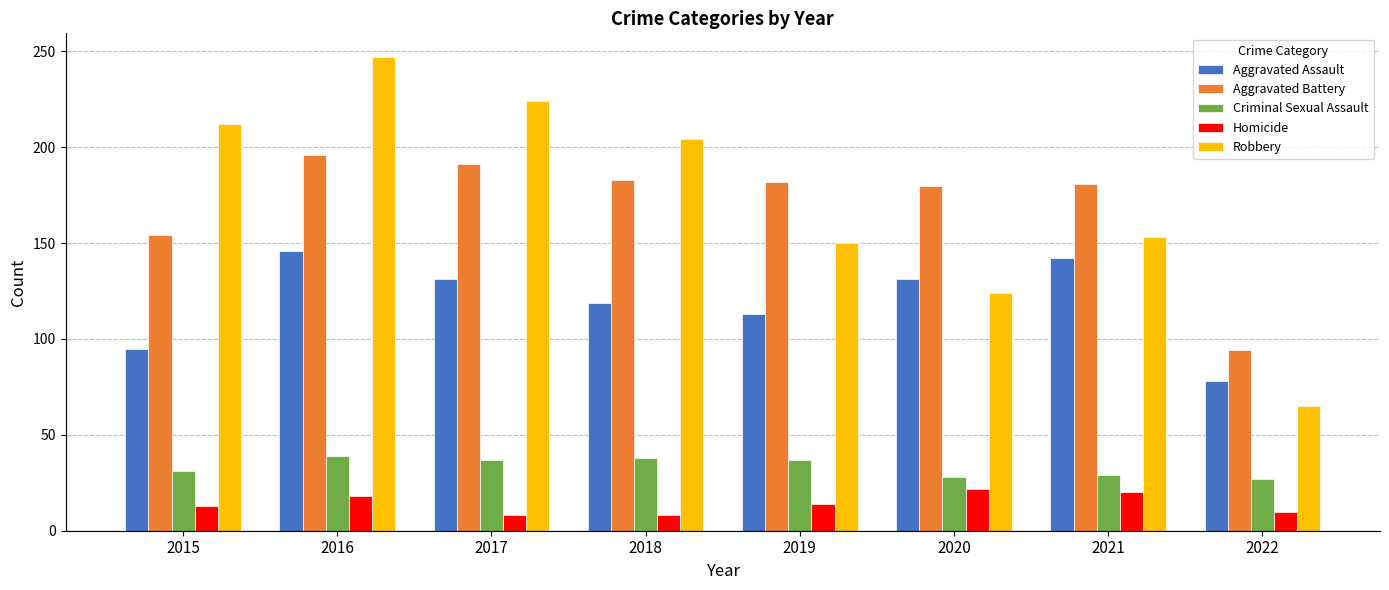

What is the difference between the maximum and minimum values in the Robbery series?

182